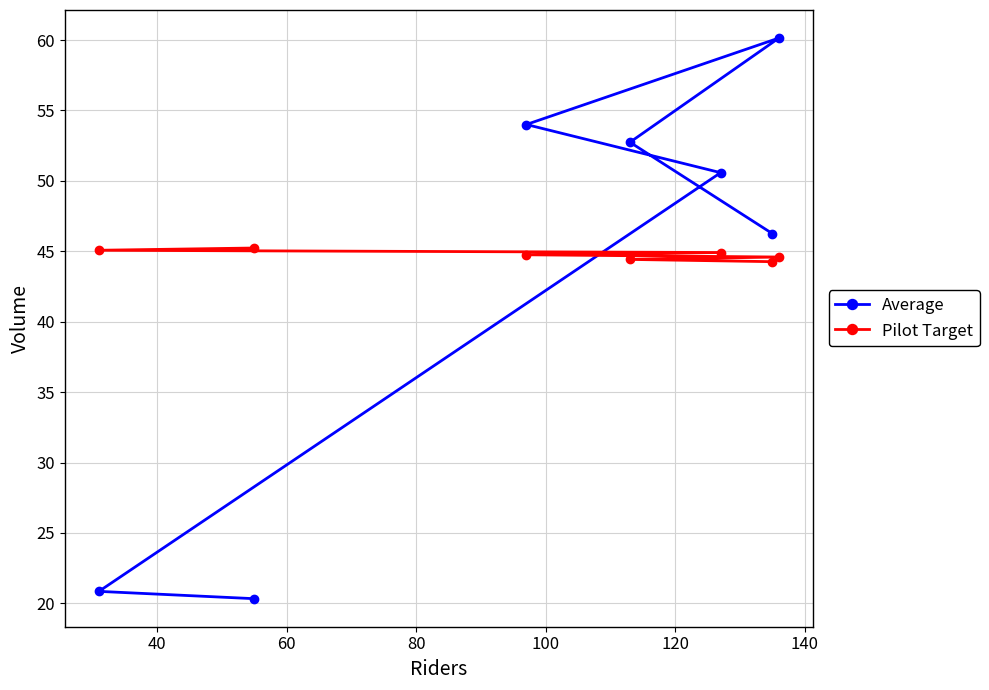

What are all the series names shown in the legend?

Average, Pilot Target